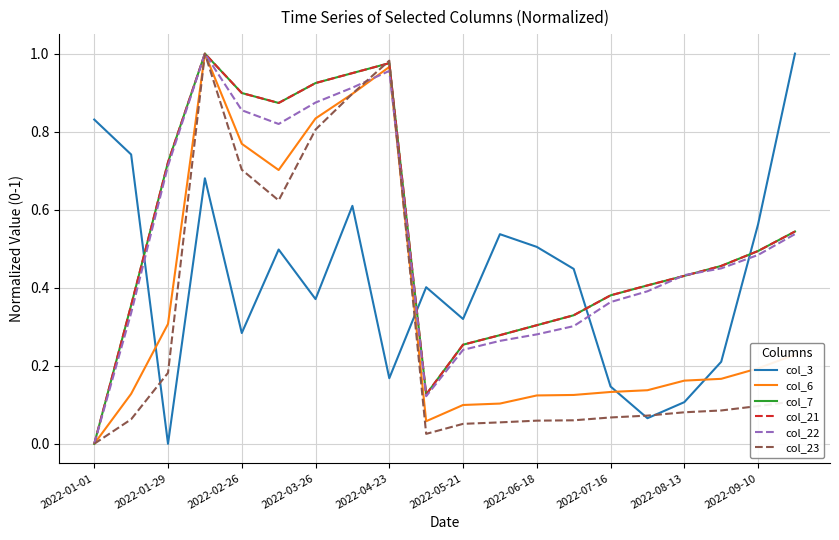

True or false: col_3 has more than 0 points higher than both neighbors.

True